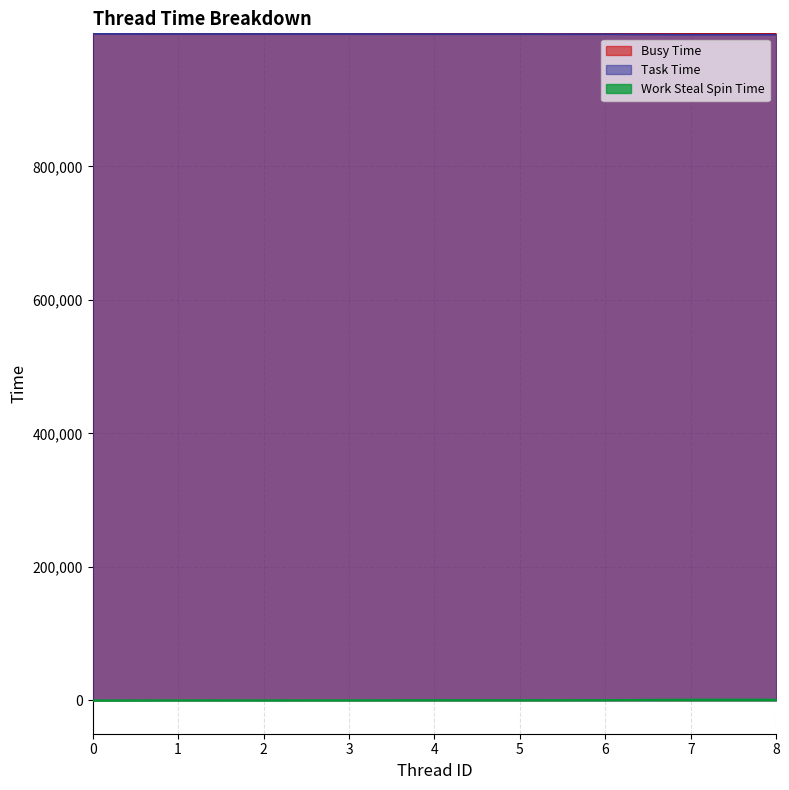

Between 2 and 8, which series saw the biggest shift?

Work Steal Spin Time